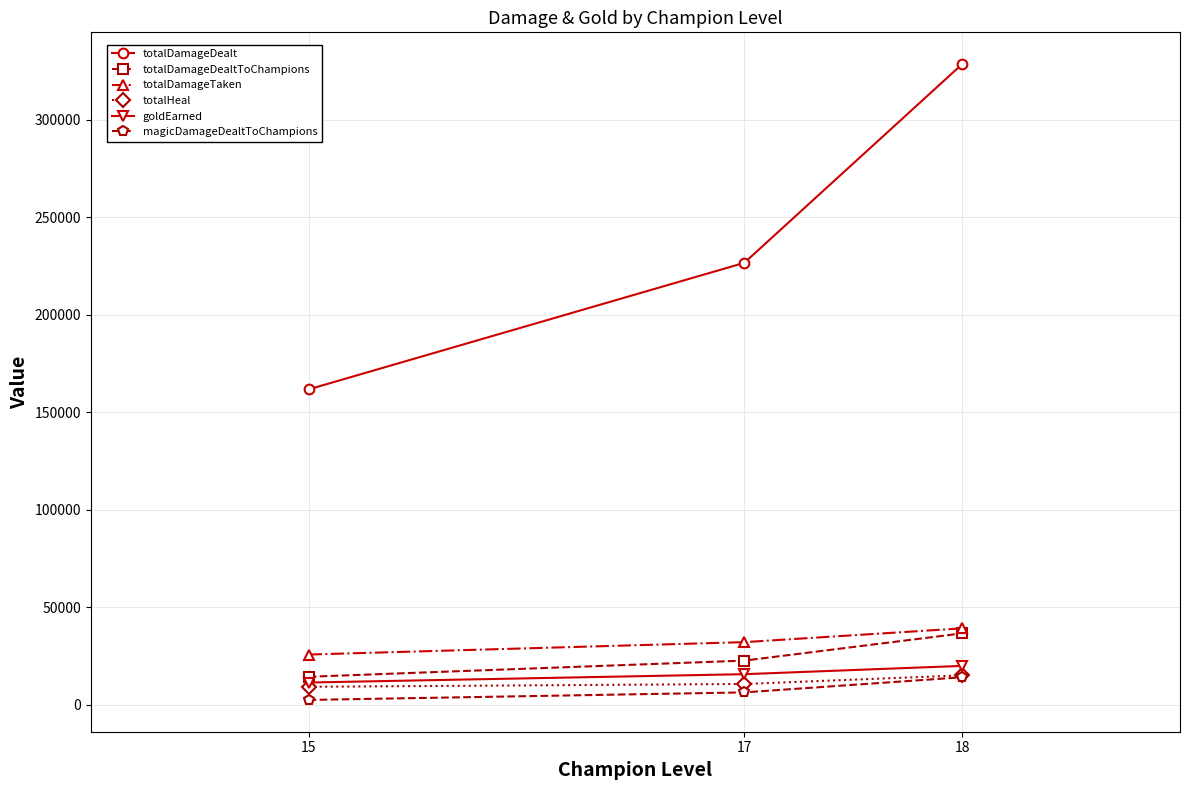

Which category has the highest value in the totalDamageDealtToChampions series?

18